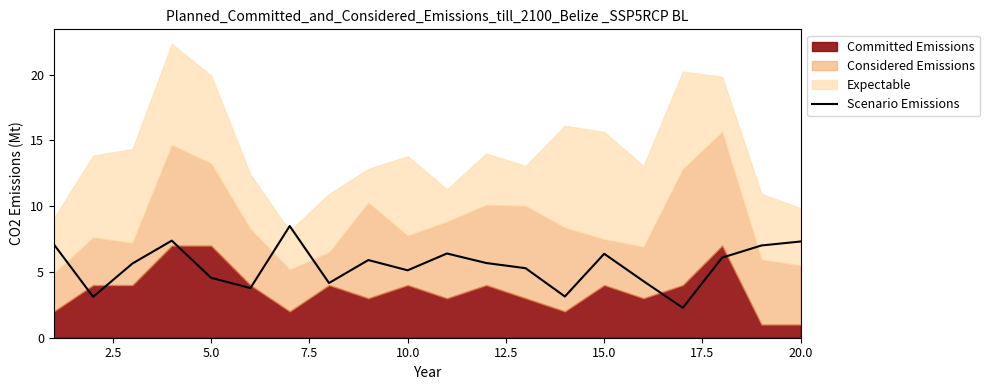

How many lines are shown in the chart?

1